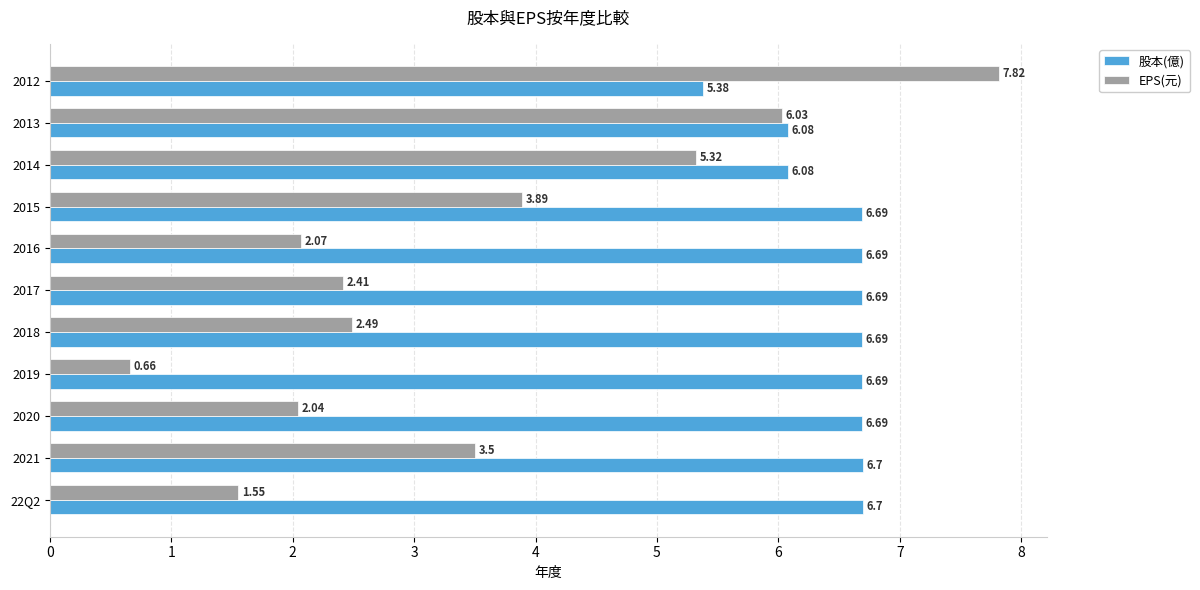

How many series are shown in this chart?

2